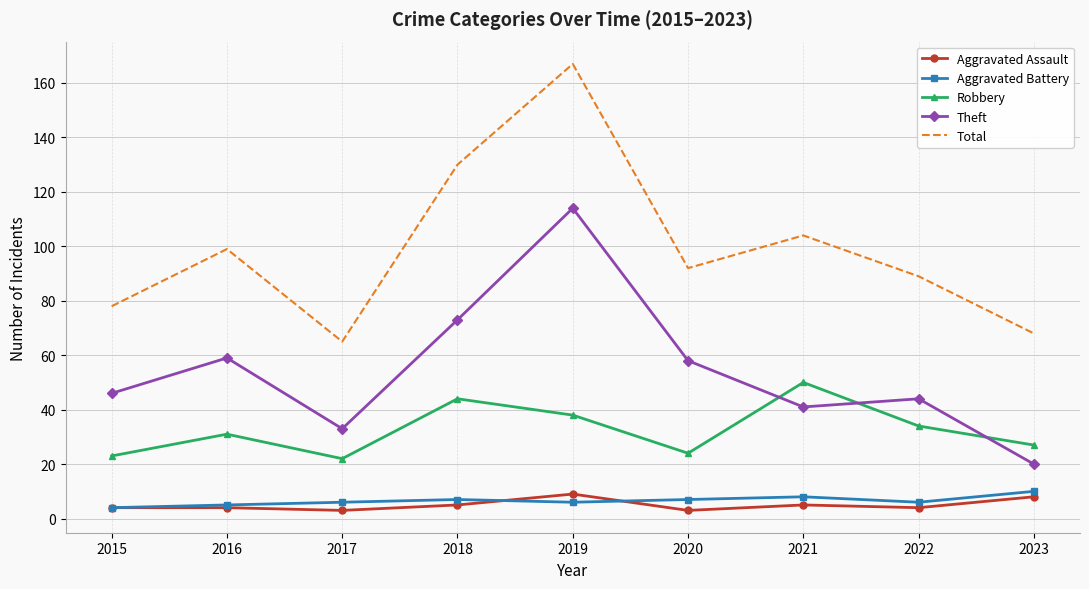

What is the approximate value of Theft at 2021, to the nearest 5?

40